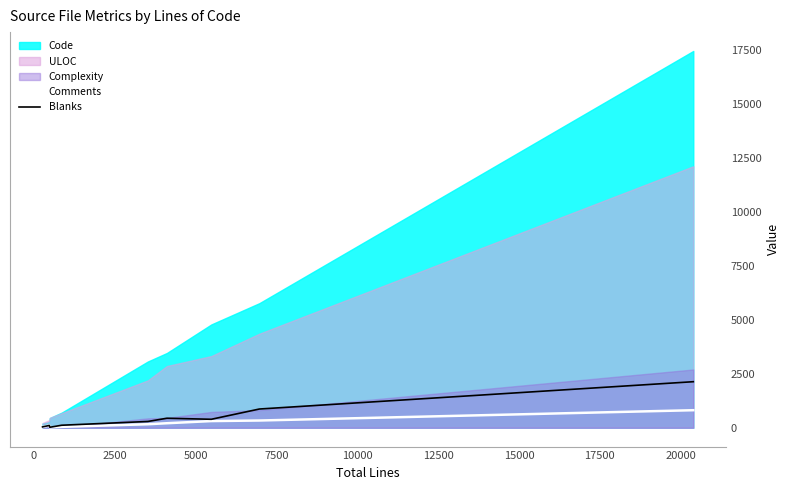

Read the Comments value at 0.

104